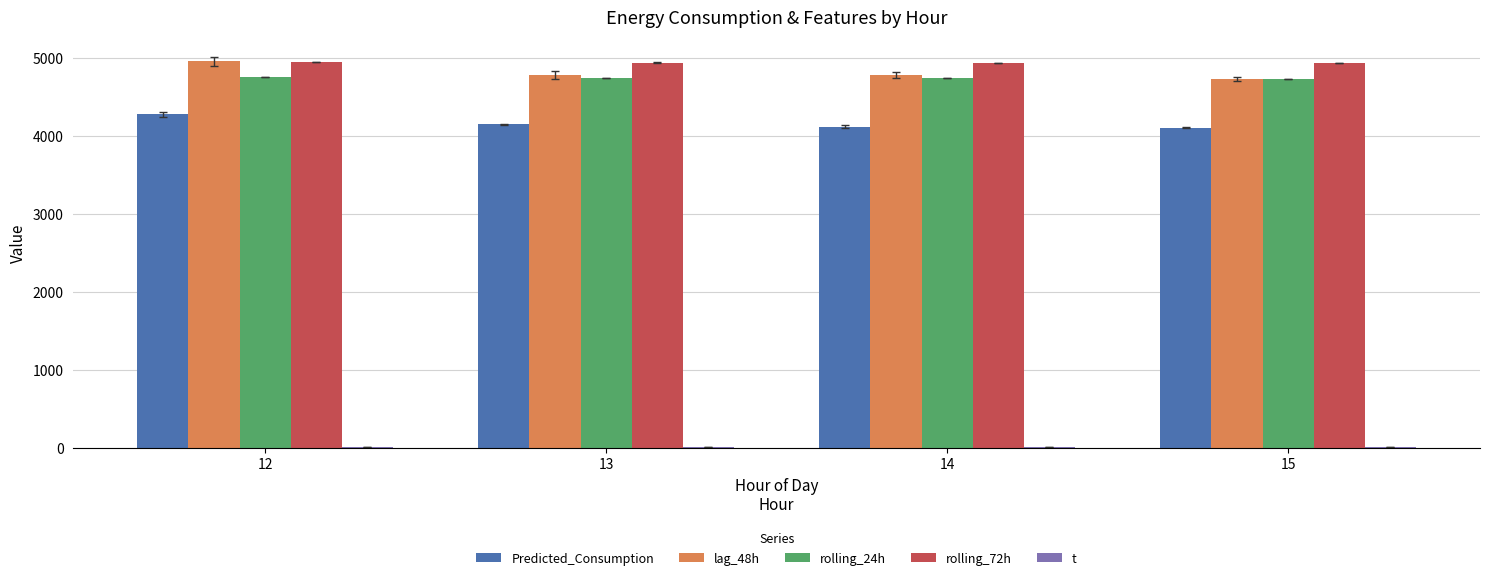

What is the sum of the lag_48h values at 13 and 14?

9555.2